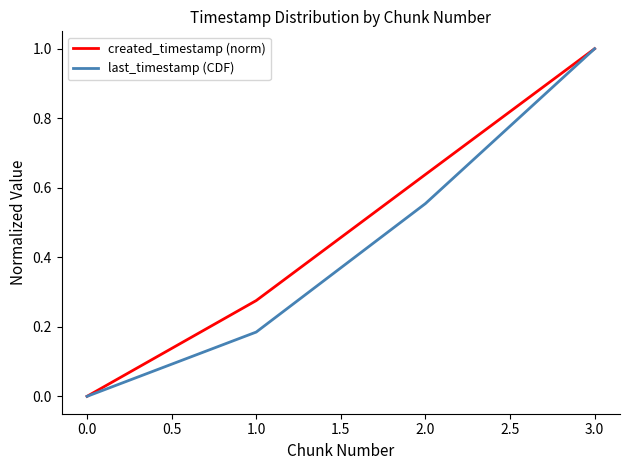

True or false: created_timestamp (norm) has more than 0 points higher than both neighbors.

False